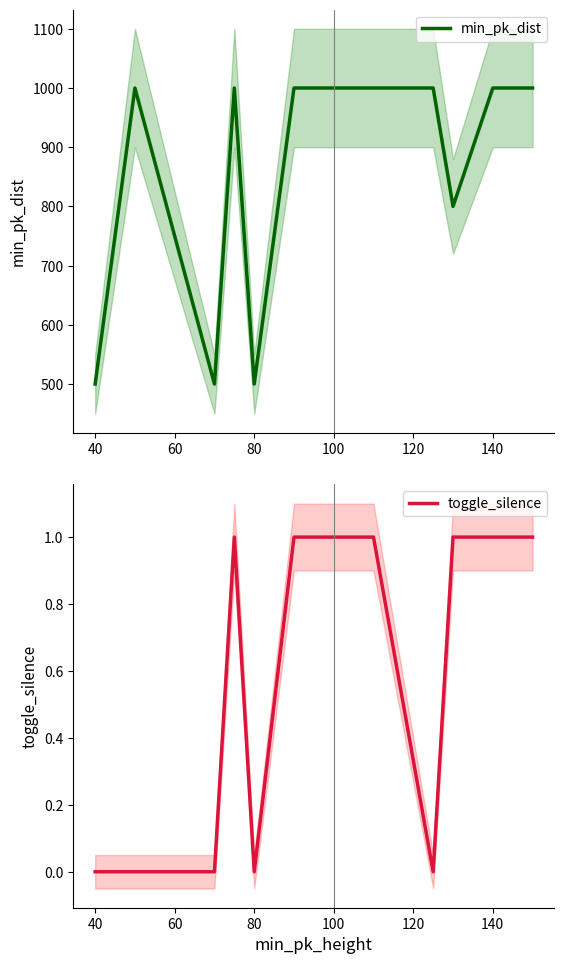

What is the value of the toggle_silence point at the 11th from the left?

1